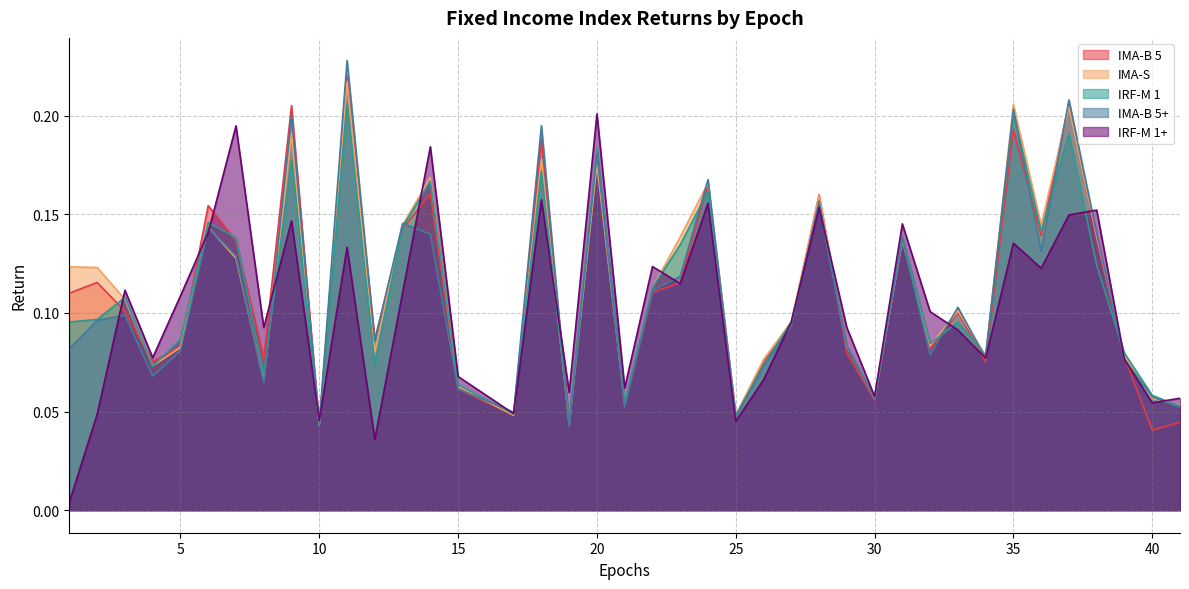

Is it true that IMA-B 5+ equals 0.1 at 23?

True